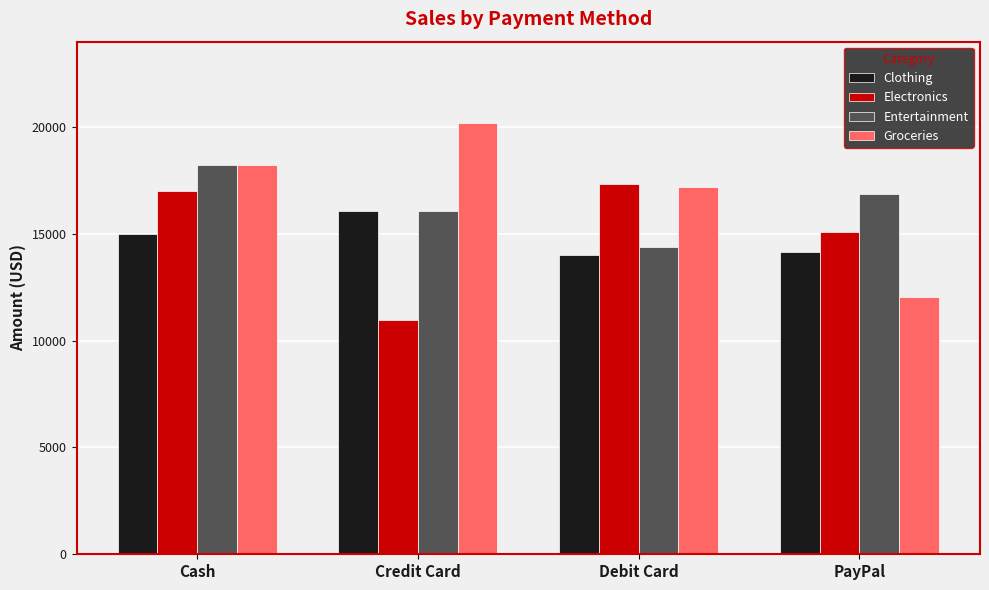

Is it true that Entertainment equals 16052.9 at Credit Card?

True